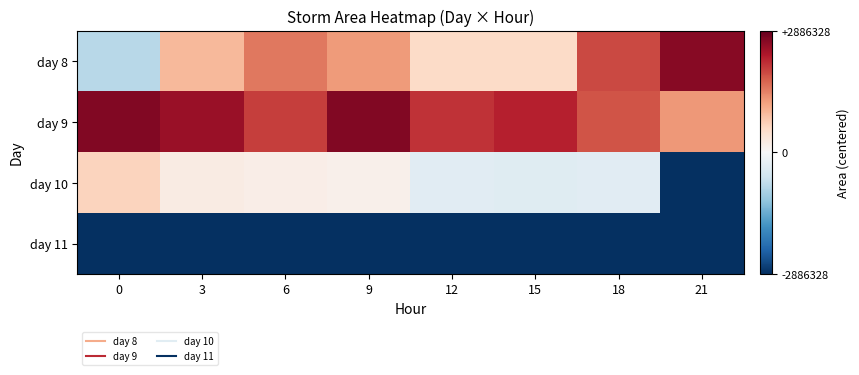

What is the greatest value displayed?

2671796.9